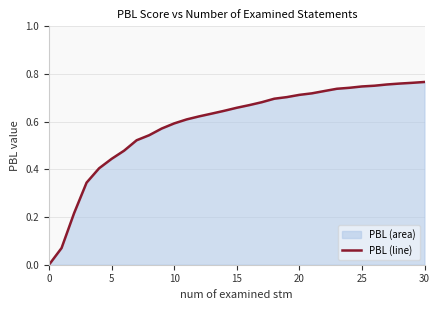

The value at 15 is 0.4. True or false?

False